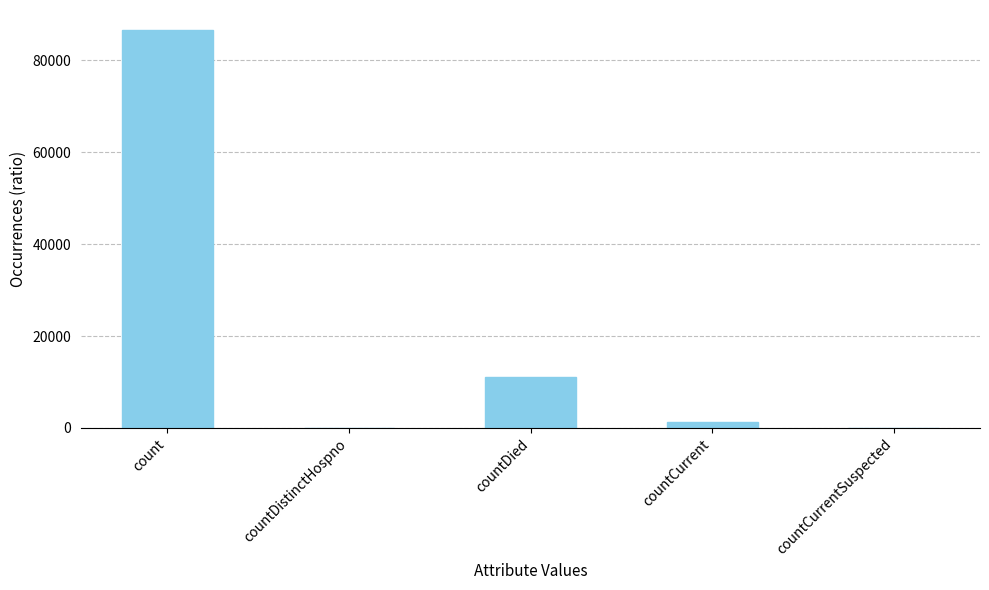

Which has a higher value, countCurrent or countDistinctHospno?

countCurrent